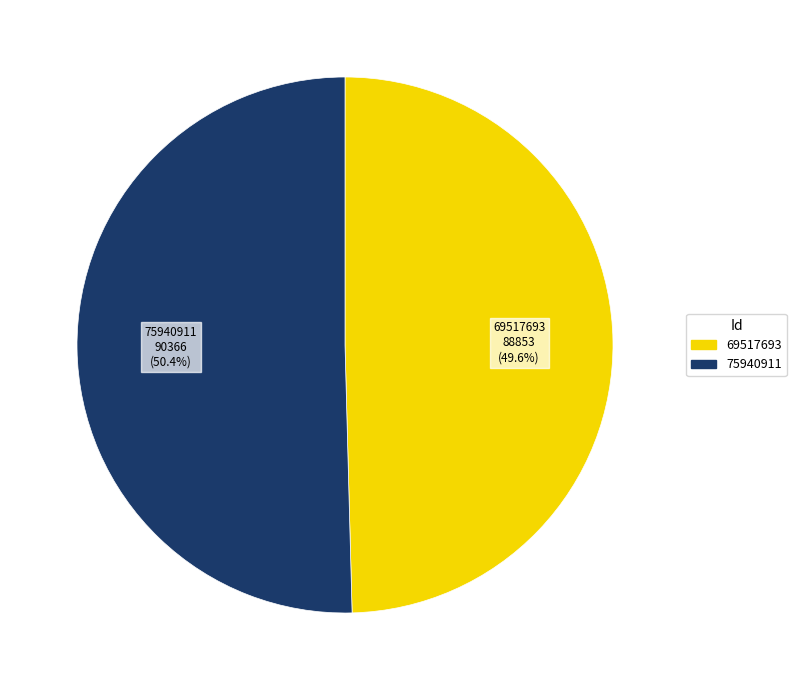

To the nearest percent, what percentage of the pie is 69517693?

50%